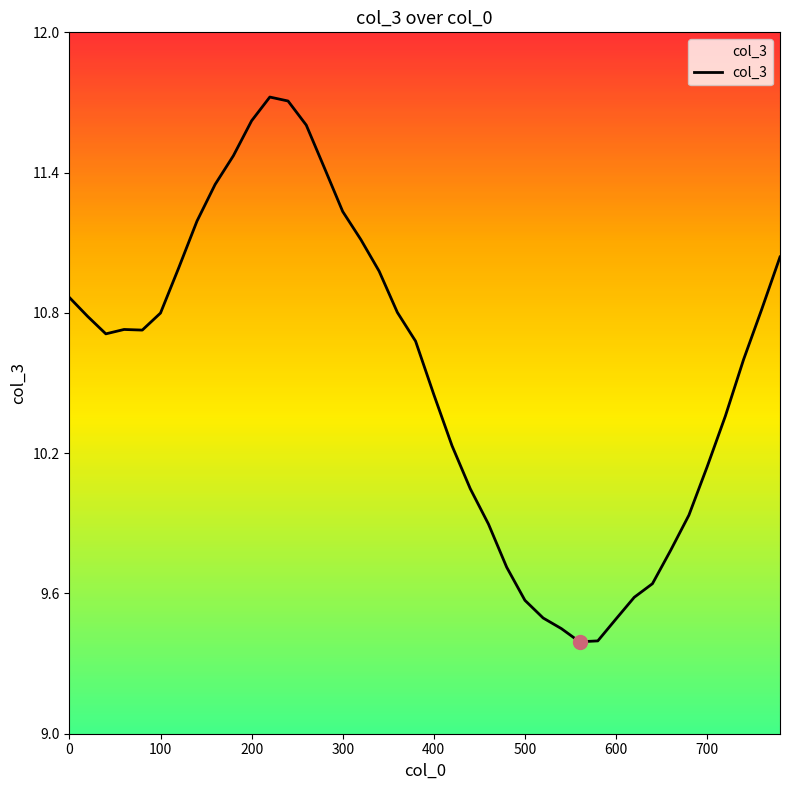

Is it true that the value at 100 is 5.6?

False